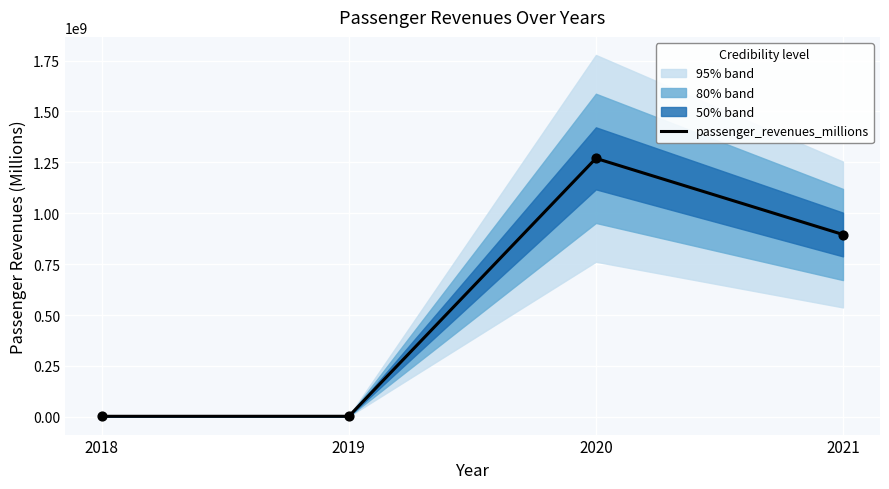

What is the change in value from 2018 to 2021?

+893118260